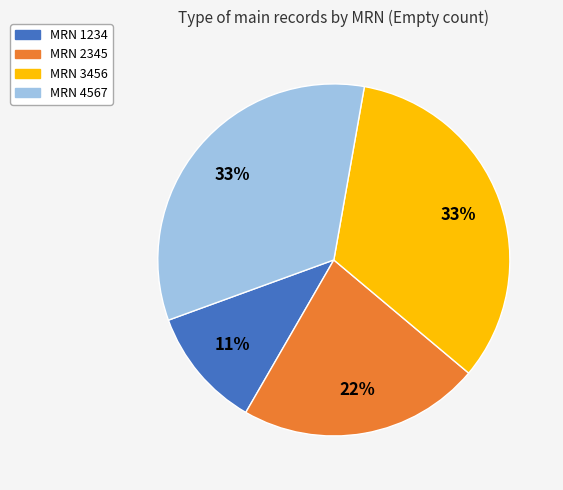

Which slice is the smallest?

MRN 1234